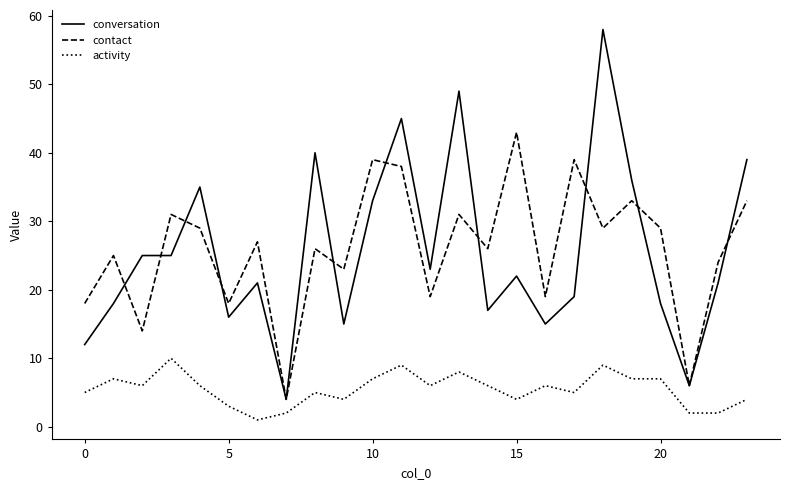

At how many categories does at least one series exceed 20?

19